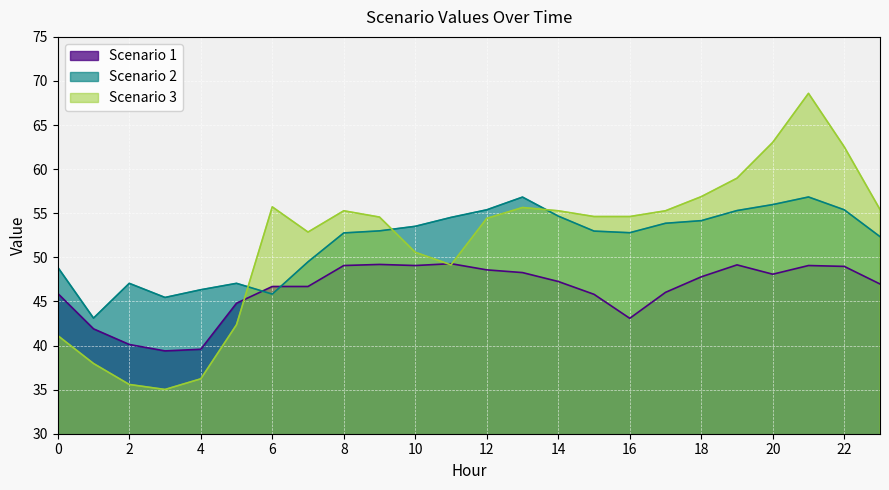

Where is Scenario 1 nearest to the value 44?

5